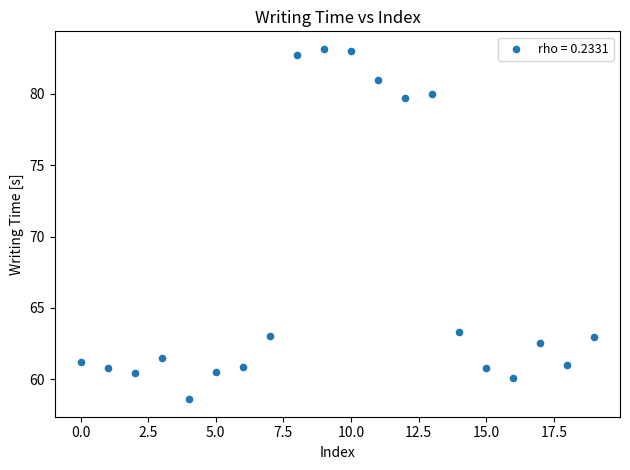

What is the range of Y values (max minus min)?

24.5